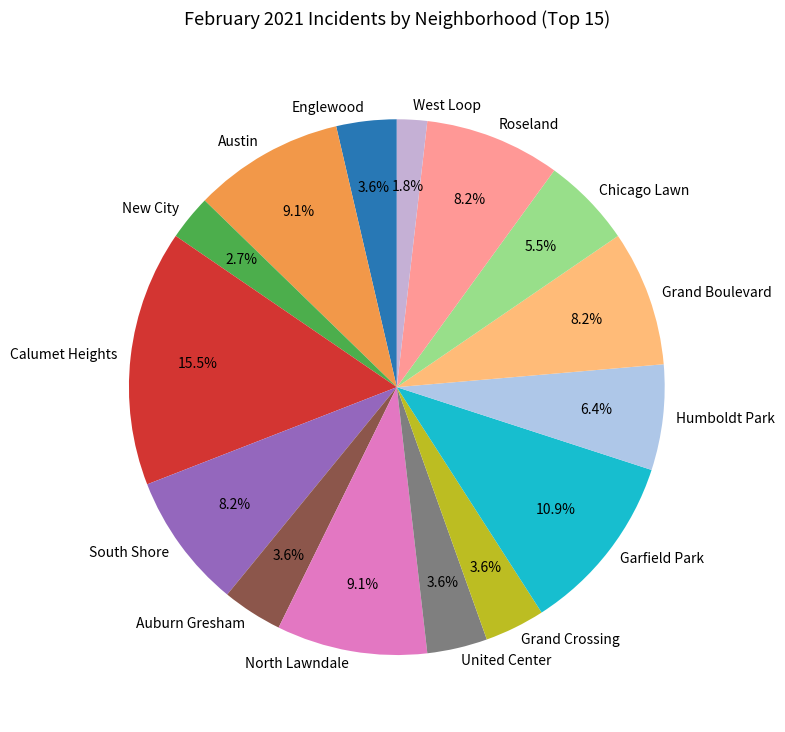

Count the number of slices in the pie.

15